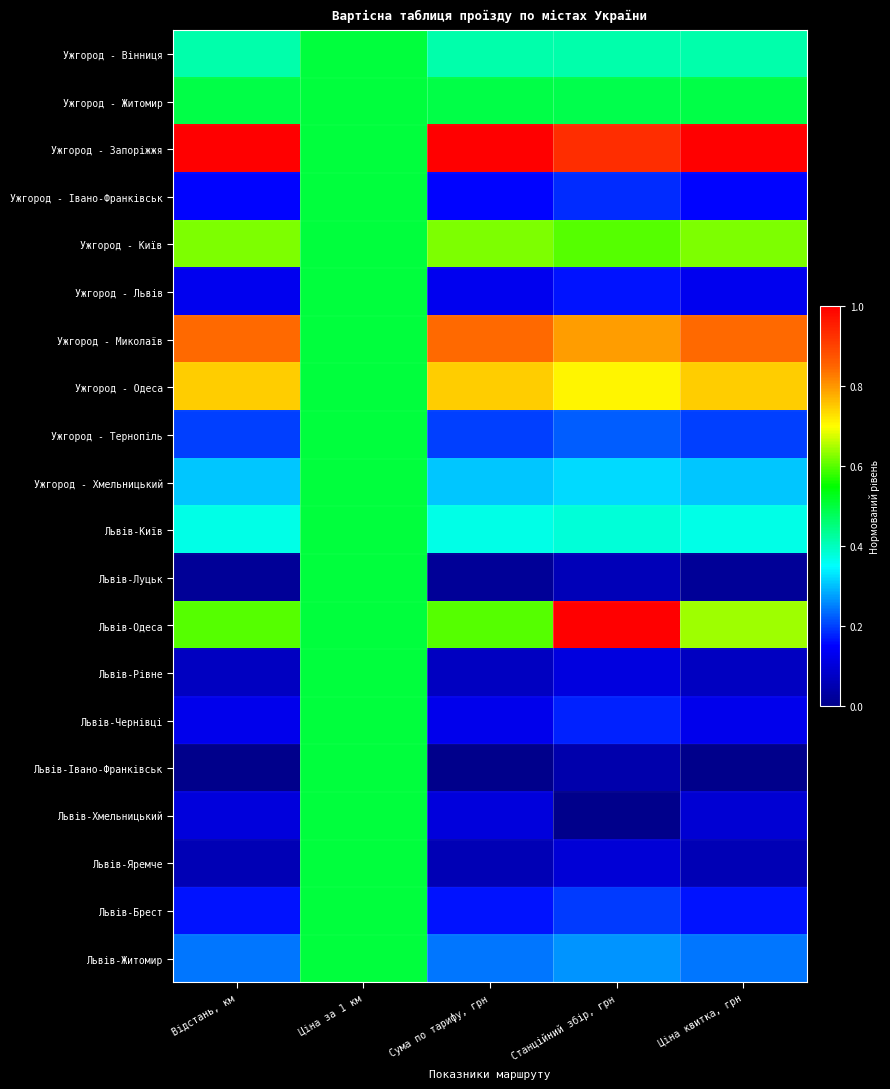

At which category is the sum across all series the highest?

Ціна за 1 км